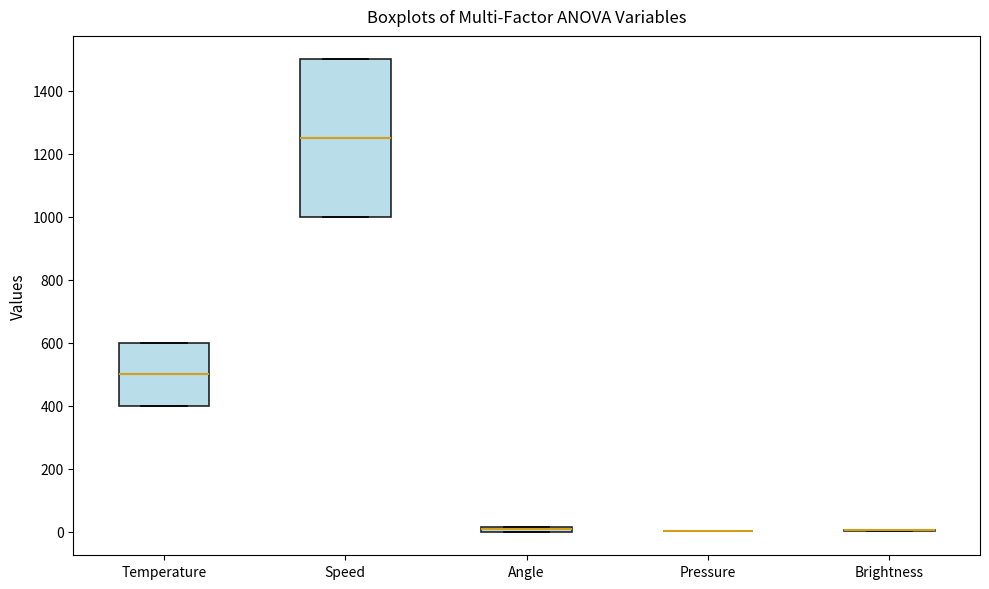

Where is the upper edge of the box for Temperature on the y-axis? The values are not printed on the chart, so give them approximately, as read against the axis.

600